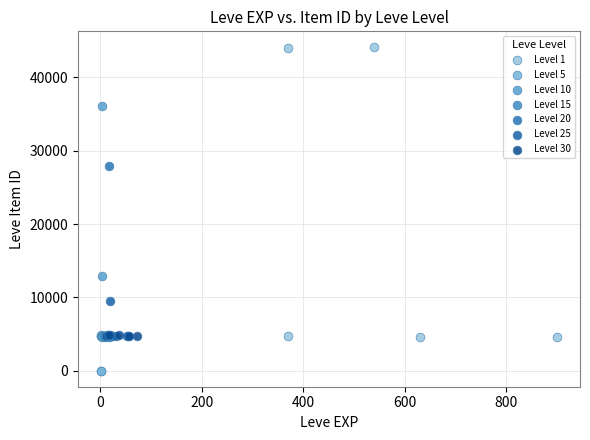

Which series contains the highest Y value?

Level 1